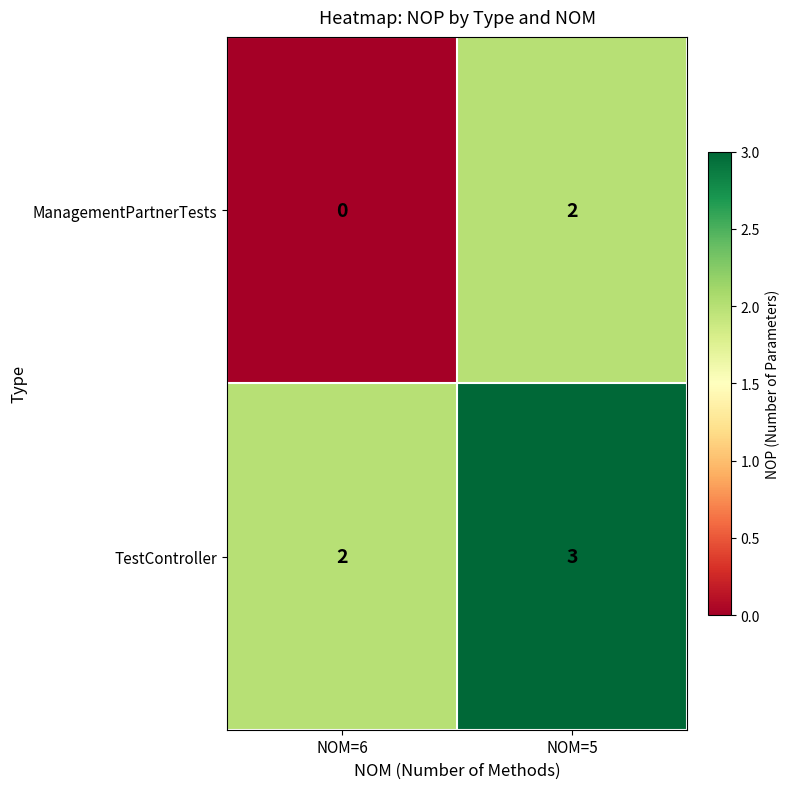

The value of ManagementPartnerTests at NOM=6 is 0. True or false?

True